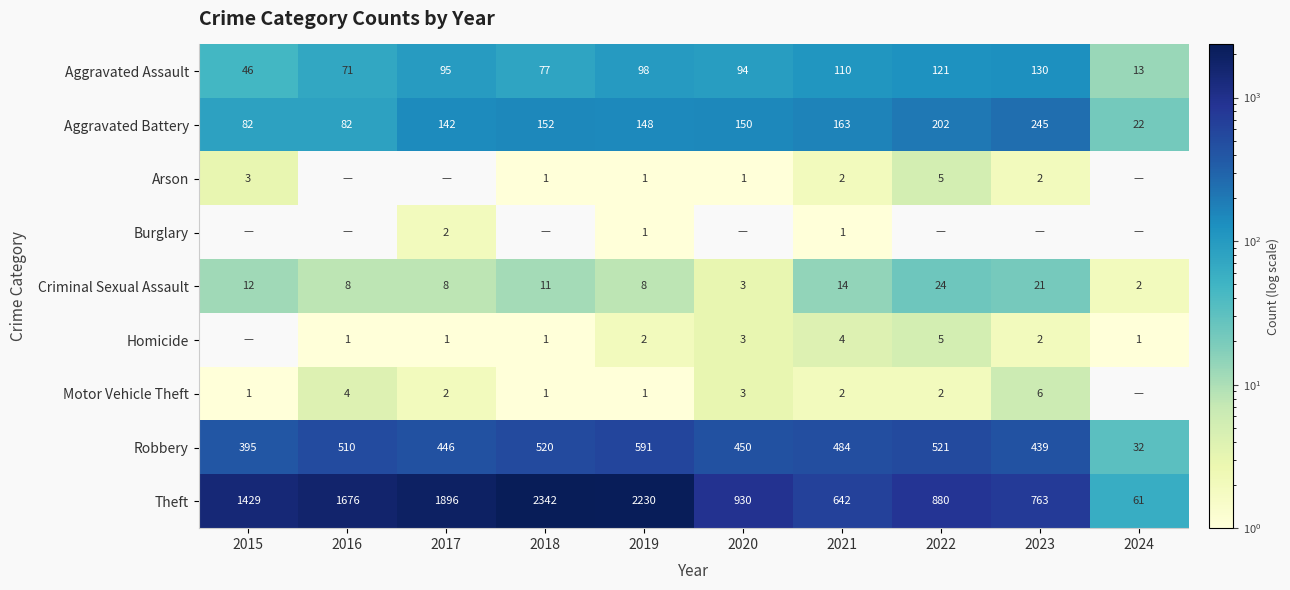

Count the number of data series in this chart.

9